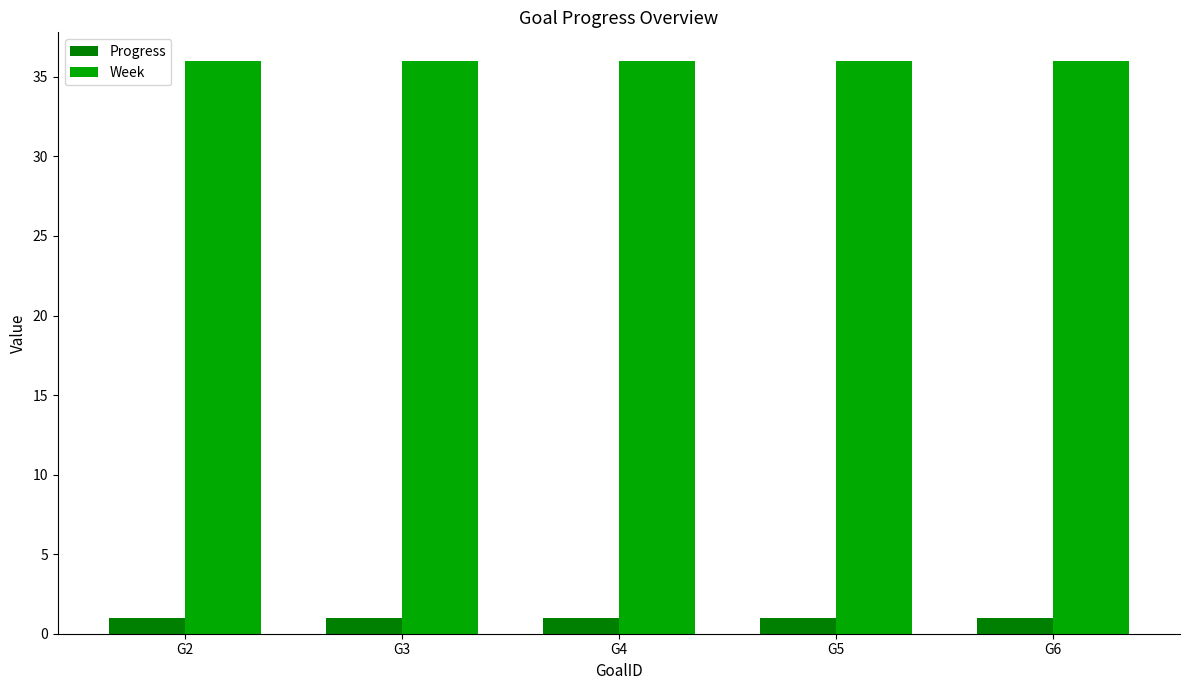

What is the spread (max minus min) of values at G5?

35.0